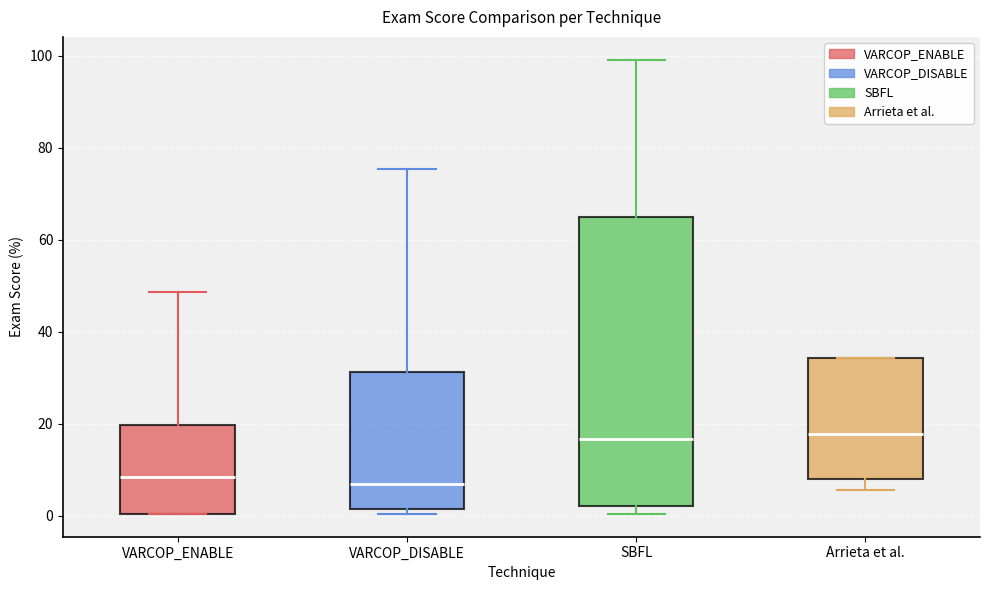

Reading left to right, transcribe this box plot: for each box, give where its median line is, the range the box spans, and where its two whiskers end, as read against the y-axis. The values are not printed on the chart, so give them approximately, as read against the axis.

VARCOP_ENABLE: median 8, box 0 to 20, whiskers 0 to 48
VARCOP_DISABLE: median 6, box 2 to 32, whiskers 0 to 76
SBFL: median 16, box 2 to 64, whiskers 0 to 100
Arrieta et al.: median 18, box 8 to 34, whiskers 6 to 34